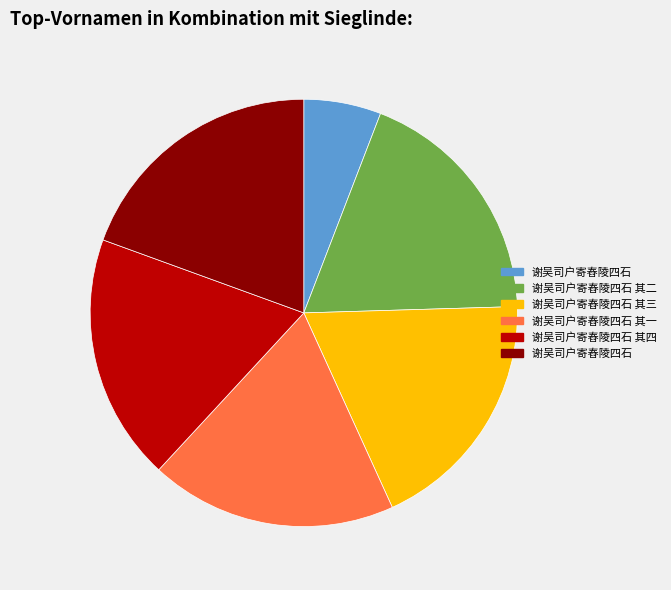

How many slices are in this pie chart?

6